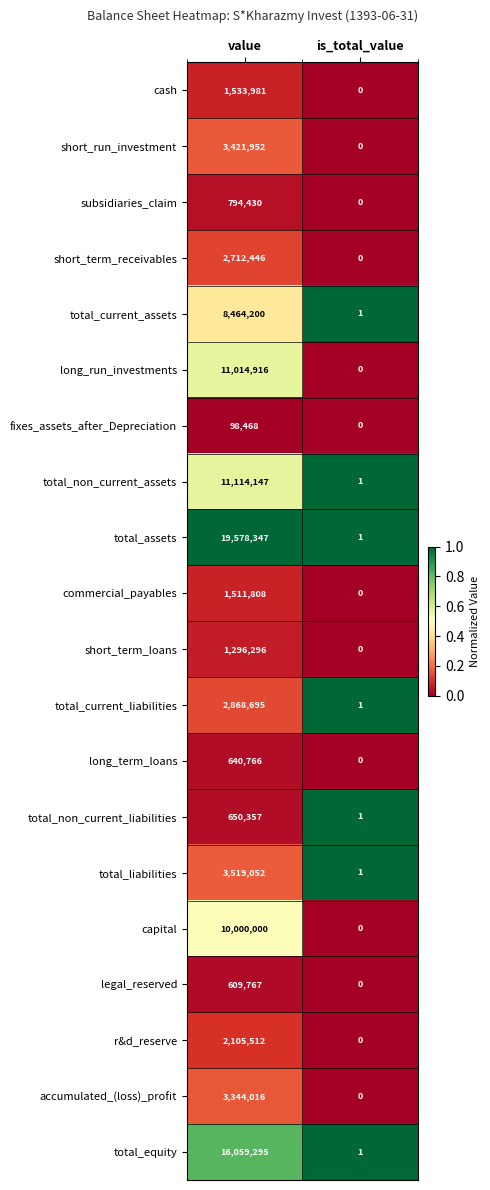

The commercial_payables series shows 1511808 at value. True or false?

True